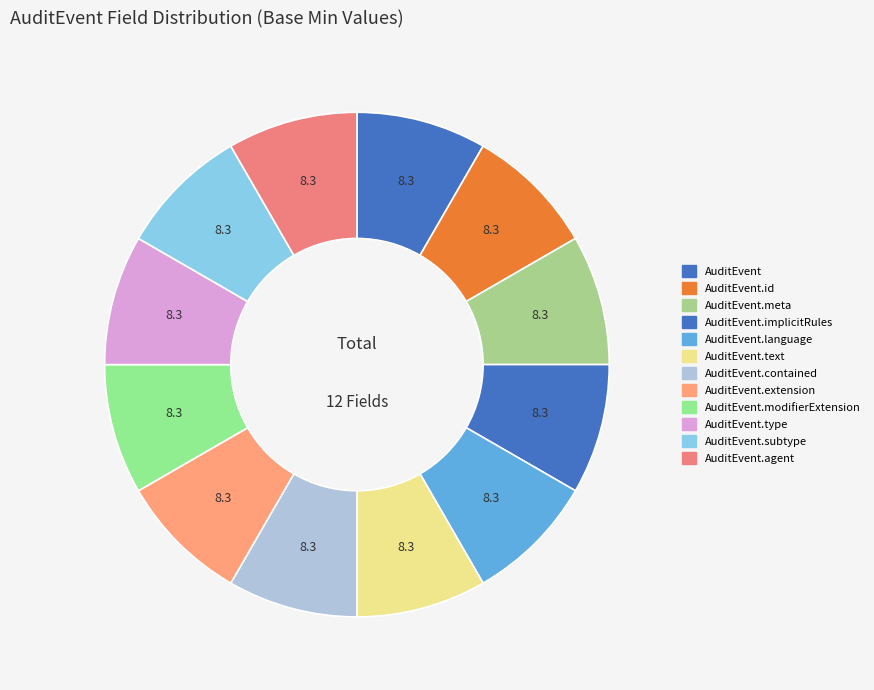

Count the number of slices in the pie.

12